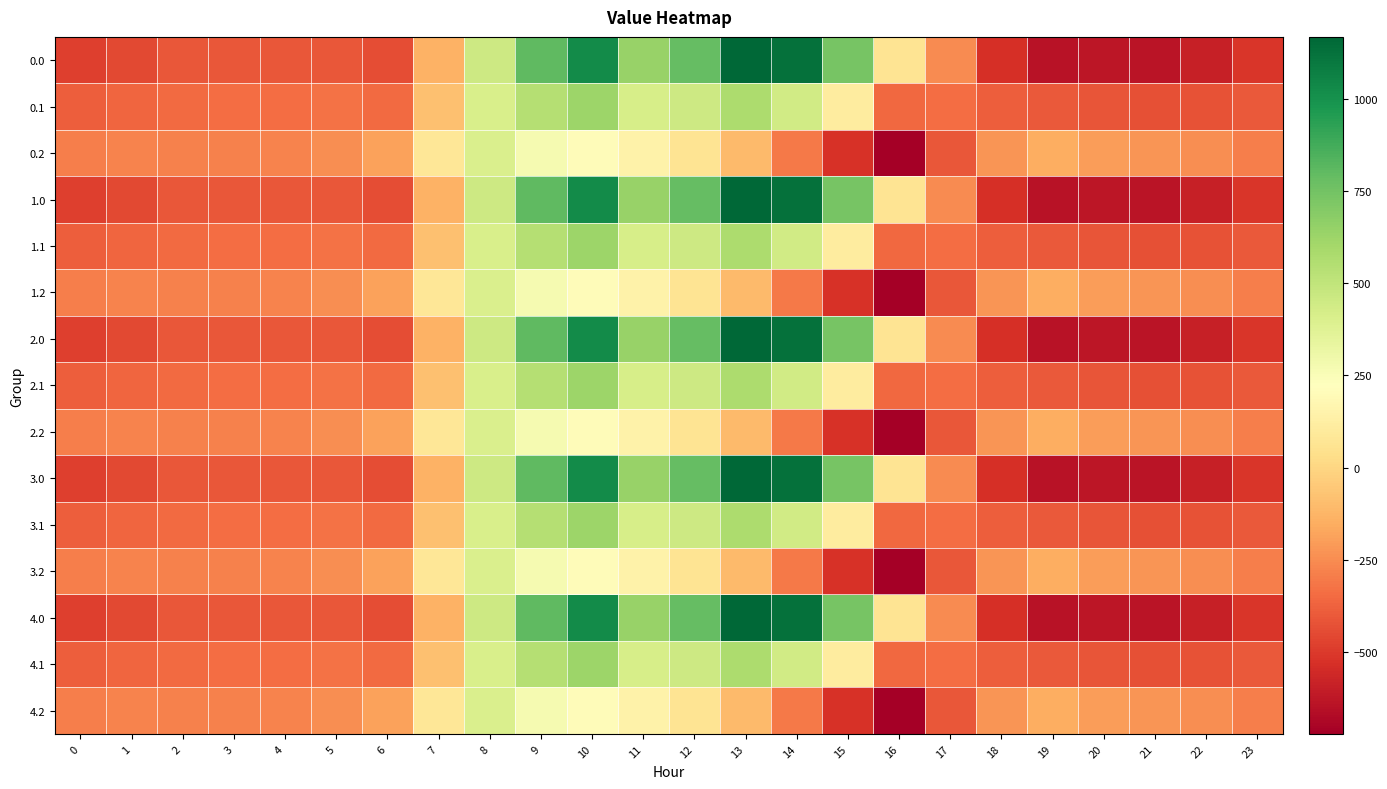

What is the minimum value shown in the chart?

-721.2